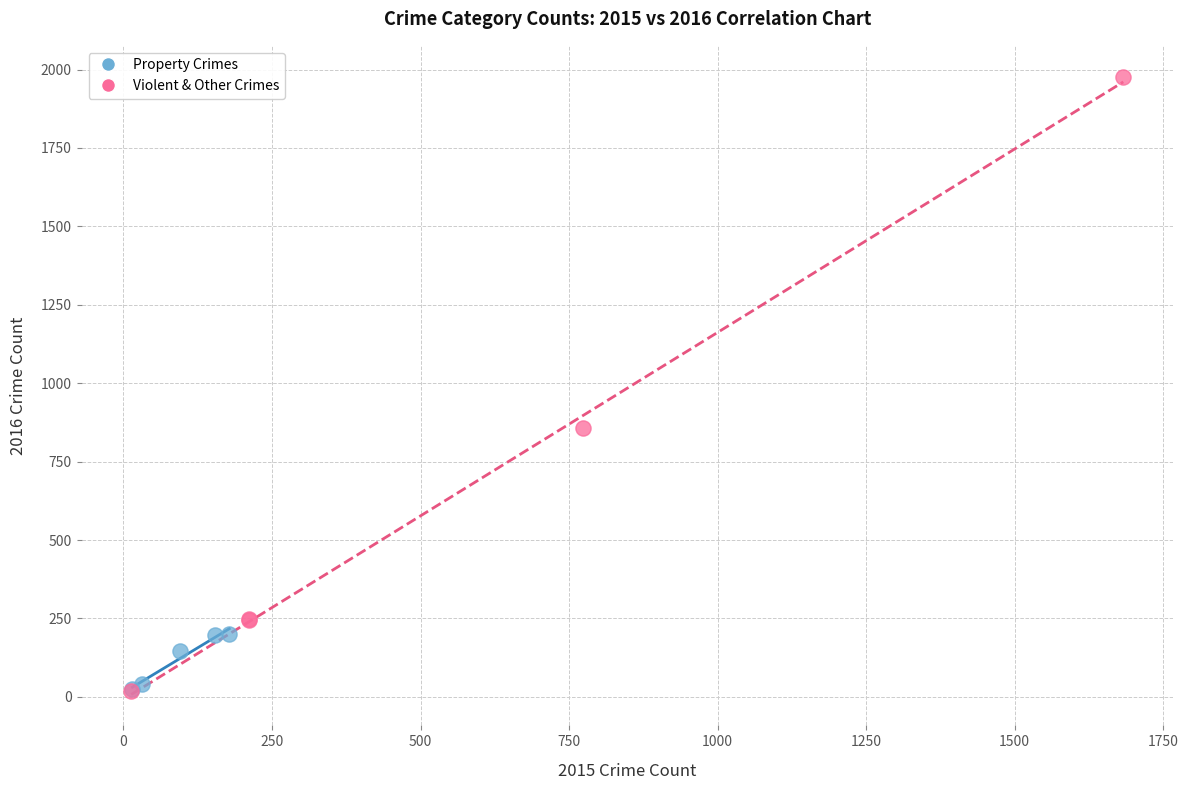

Which series contains the highest Y value?

Violent & Other Crimes